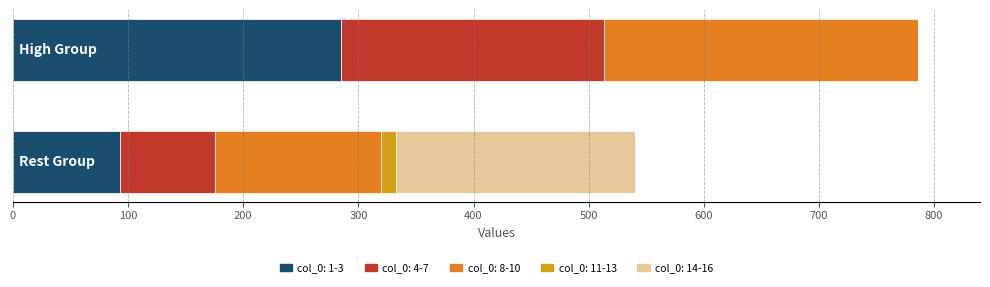

What is the maximum value for col_0: 1-3?

285.0